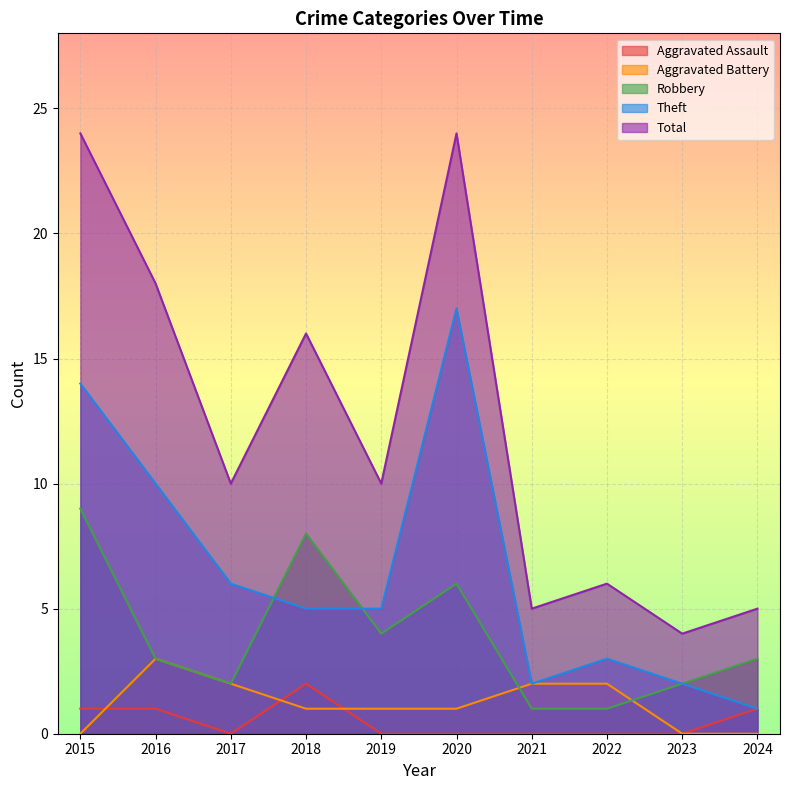

The value of Theft at 2021 is 2. True or false?

True